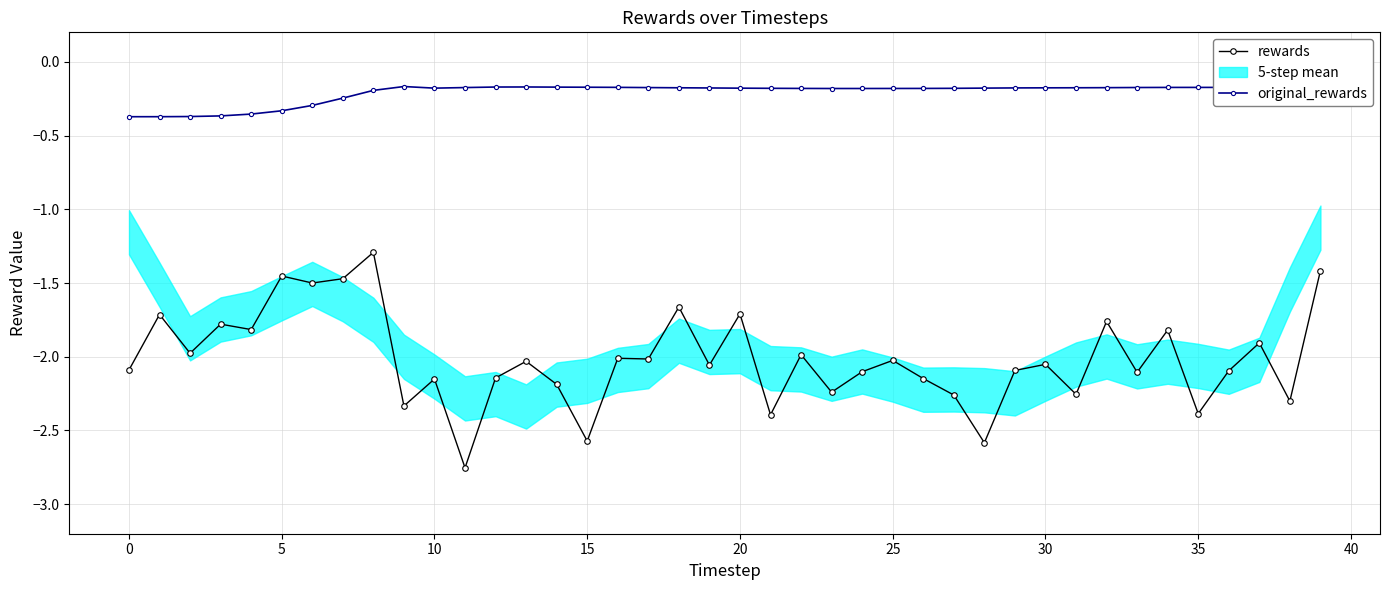

Which has a higher value, 38 or 13?

13